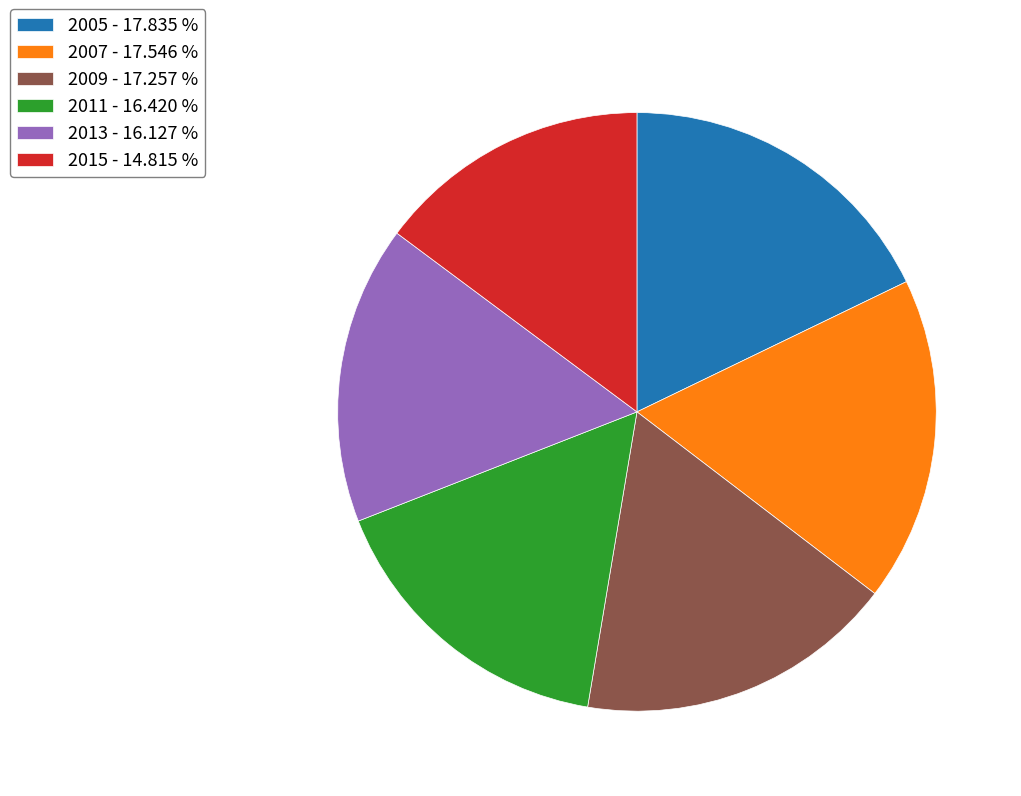

Does 2015 account for over 50% of the chart?

No